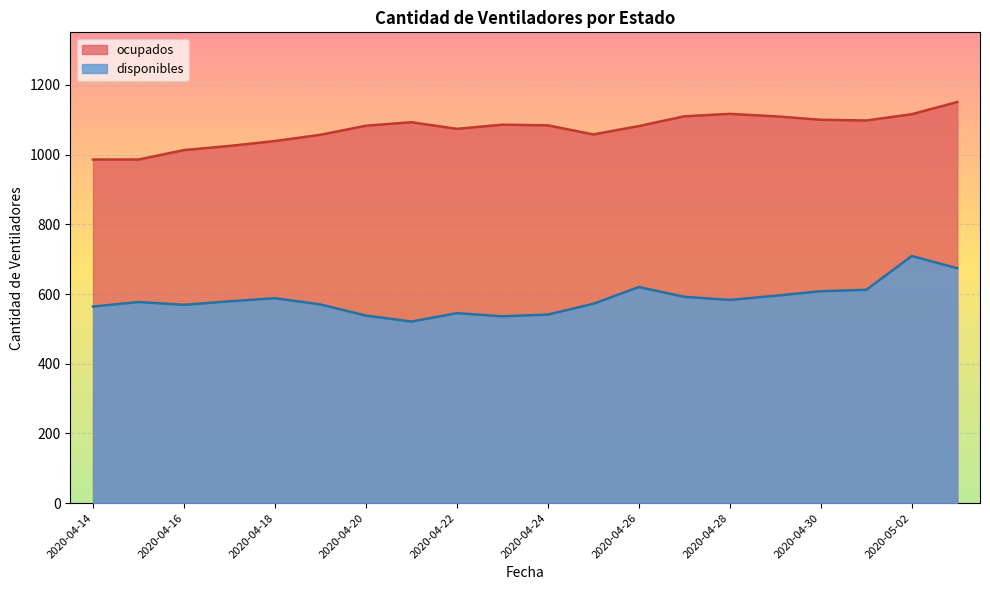

How many interior local peaks does the ocupados series have?

3